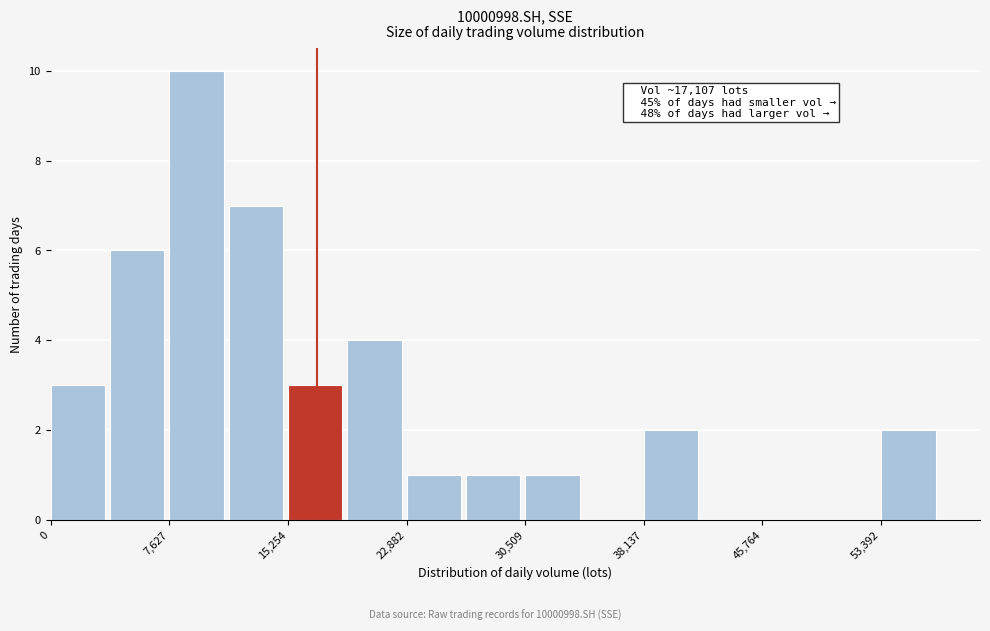

Around what value on the x-axis is the tallest bar? Give the approximate position of its centre, as read against the axis.

9000